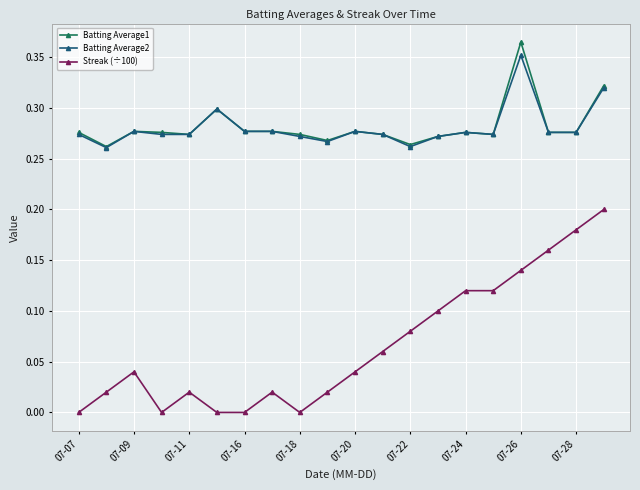

How many categories are shown in the chart?

20